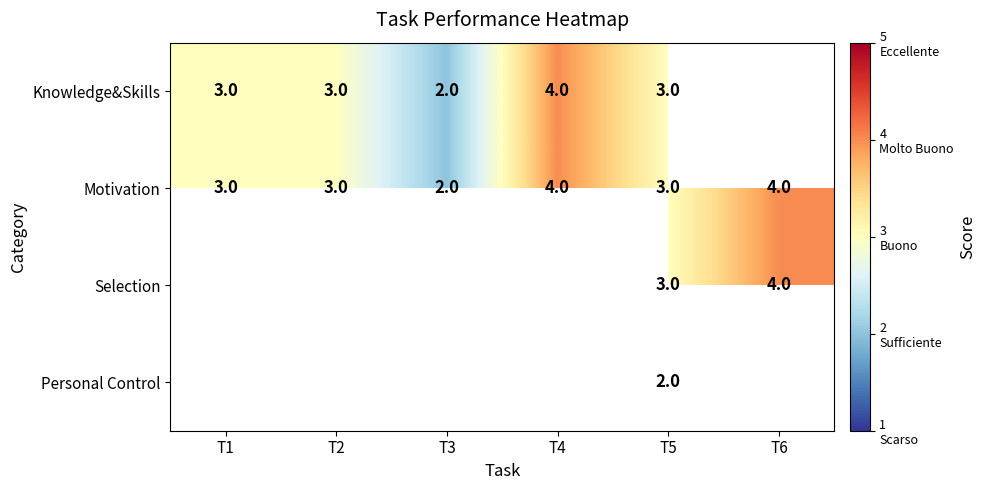

What is the sum of the Motivation values at T2 and T6?

7